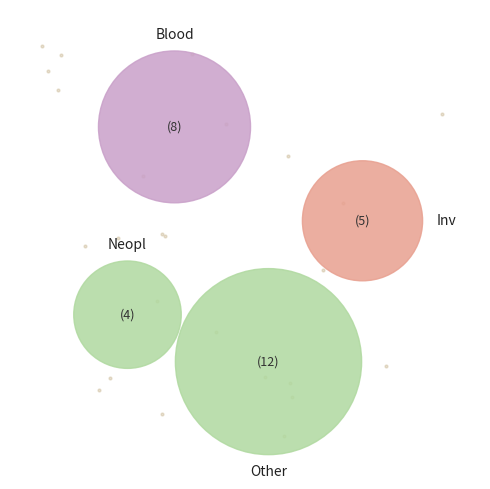

Is it true that Vasc is 13% of the pie?

False